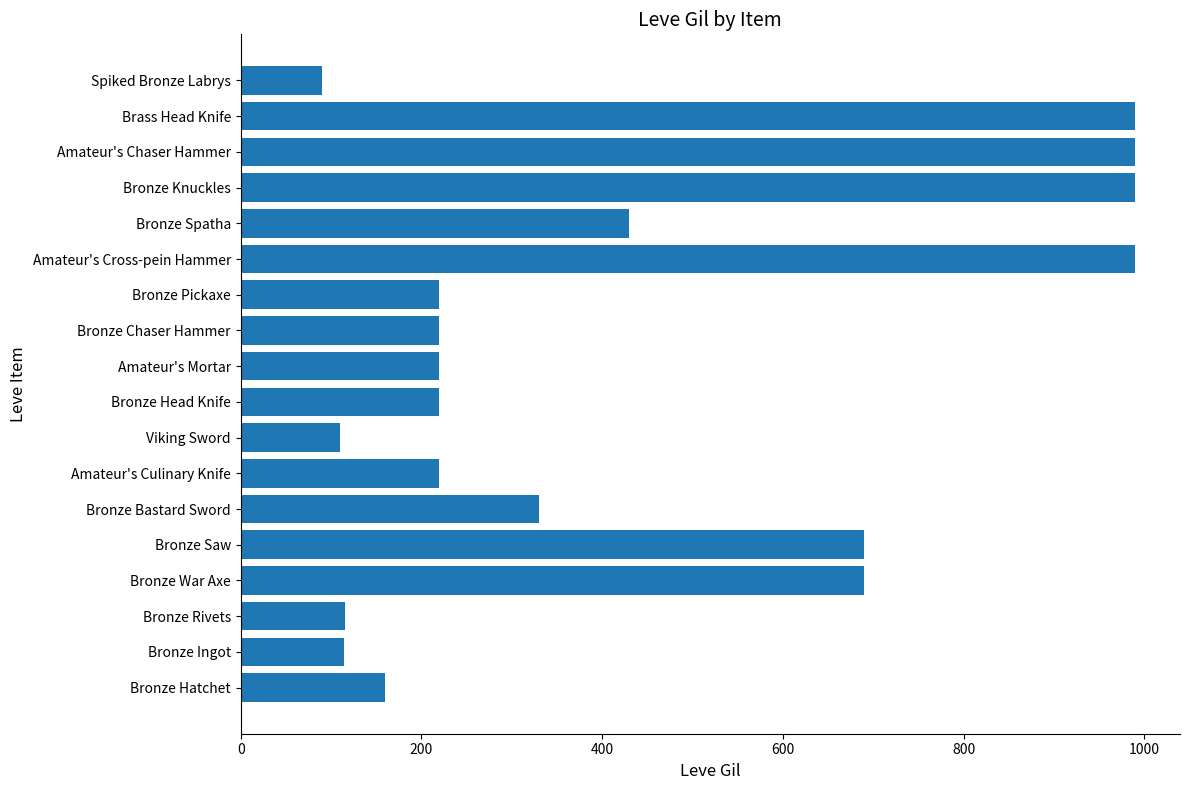

How many bars are there in total?

18